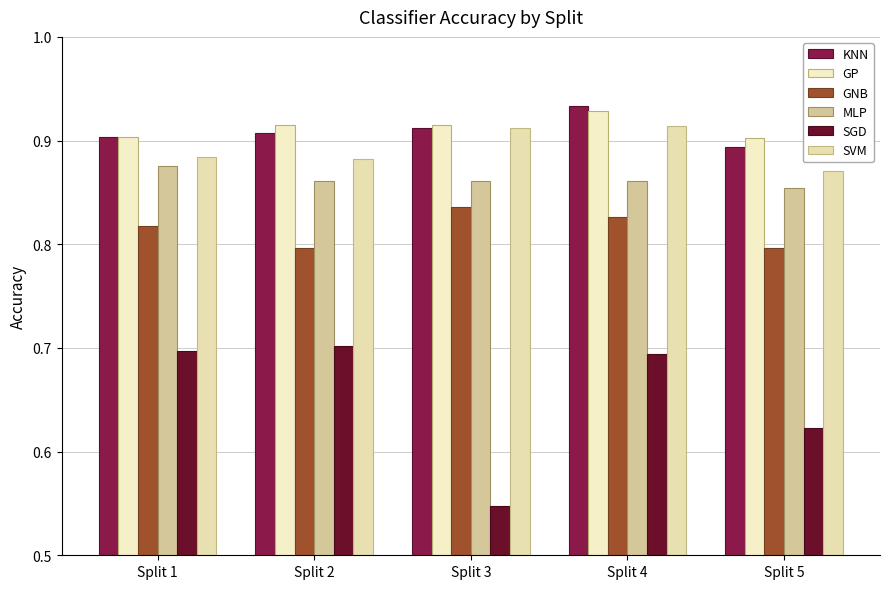

The value of MLP at Split 4 is 1.5. True or false?

False